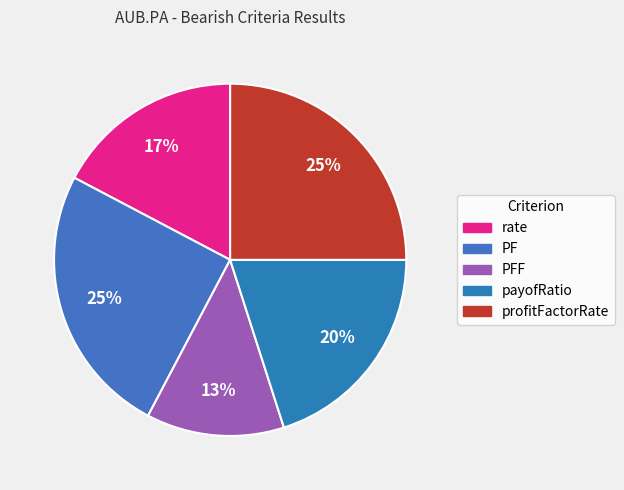

What is the largest slice in the pie chart?

PF